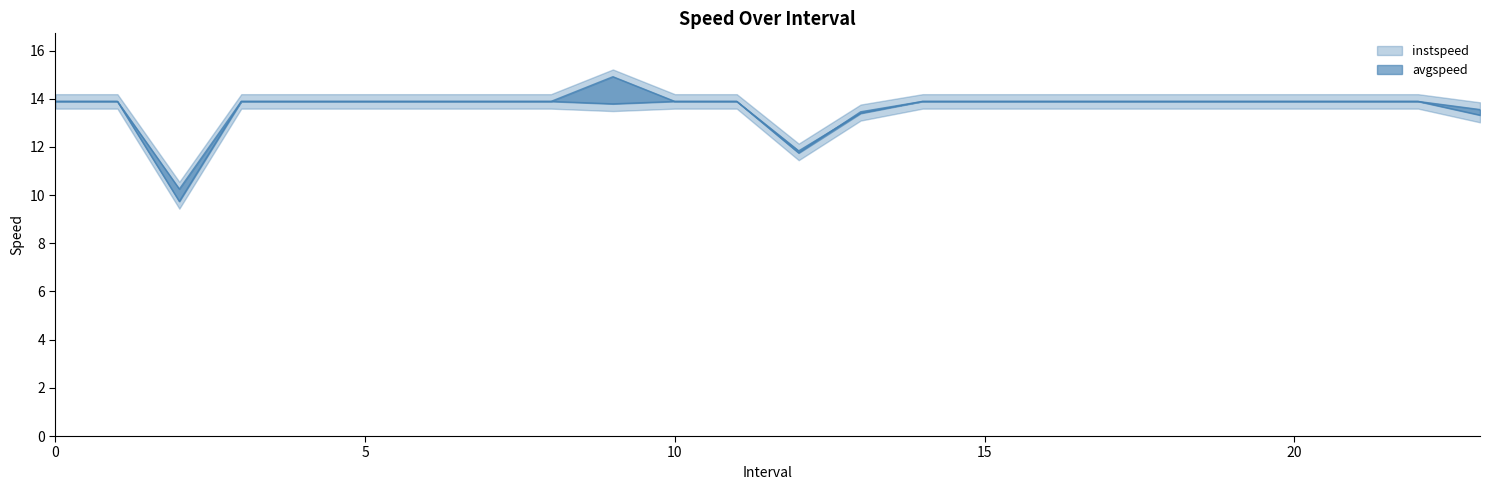

What is the average value of the instspeed series?

13.6